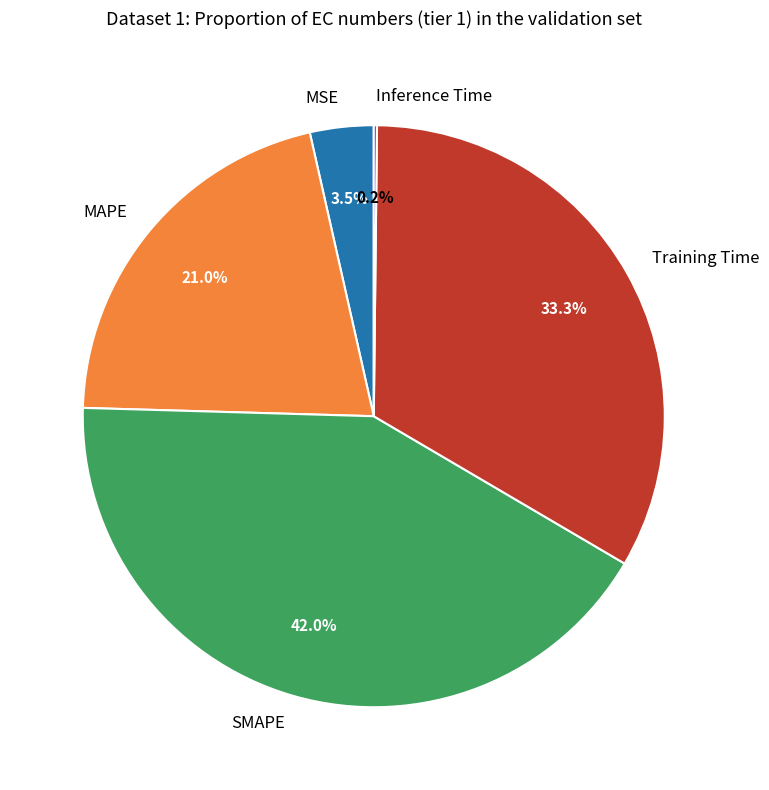

The MAPE slice represents 21% of the pie. True or false?

True